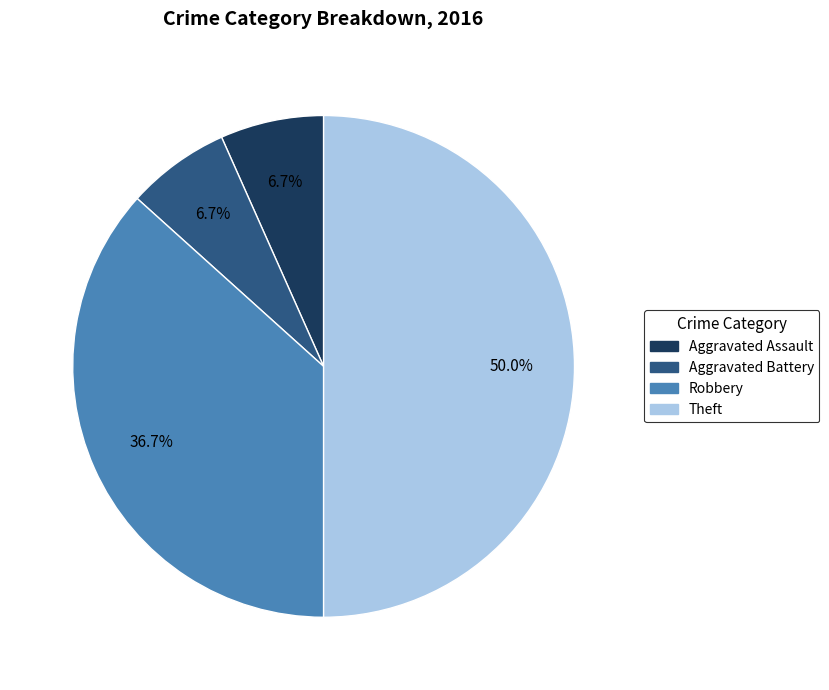

Count the number of slices in the pie.

4